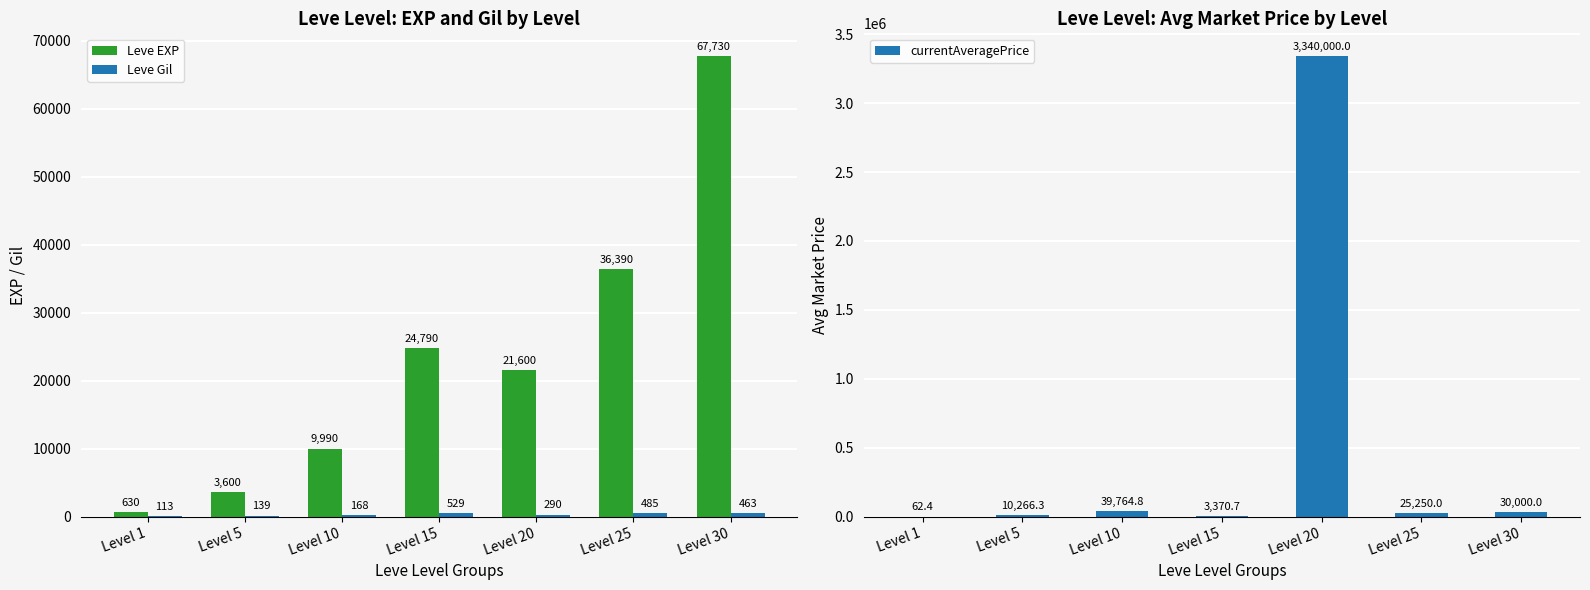

At which category is the sum across all series the highest?

Level 20